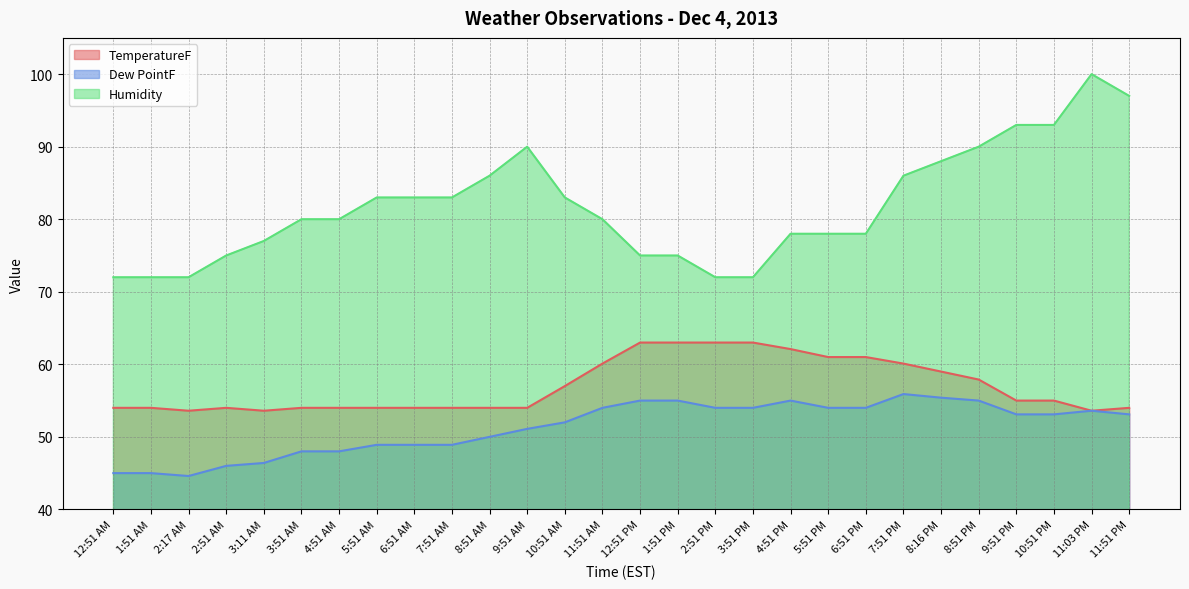

What is the maximum value shown in the chart?

100.0